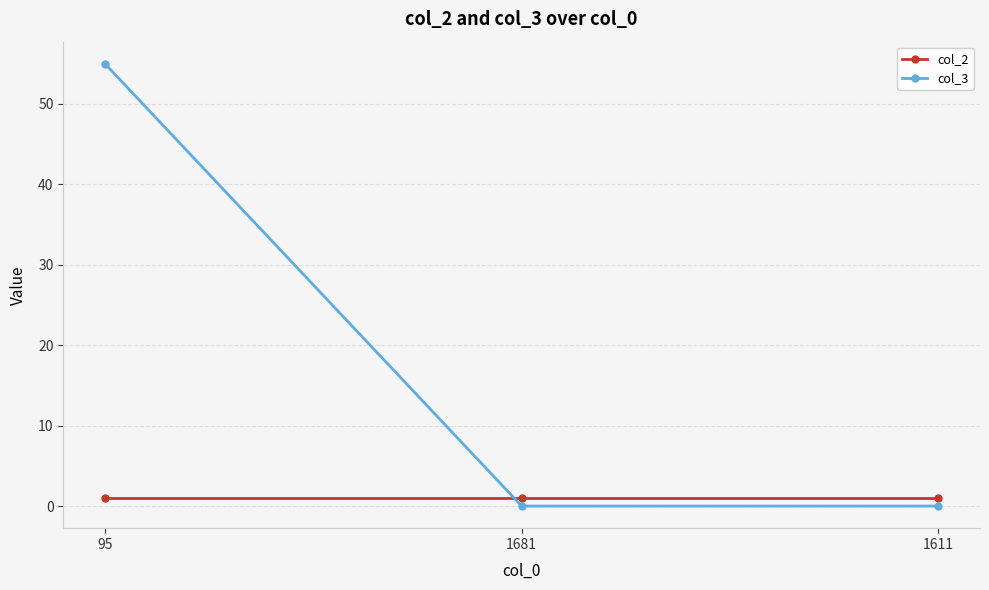

Which label corresponds to the largest value in the chart?

95